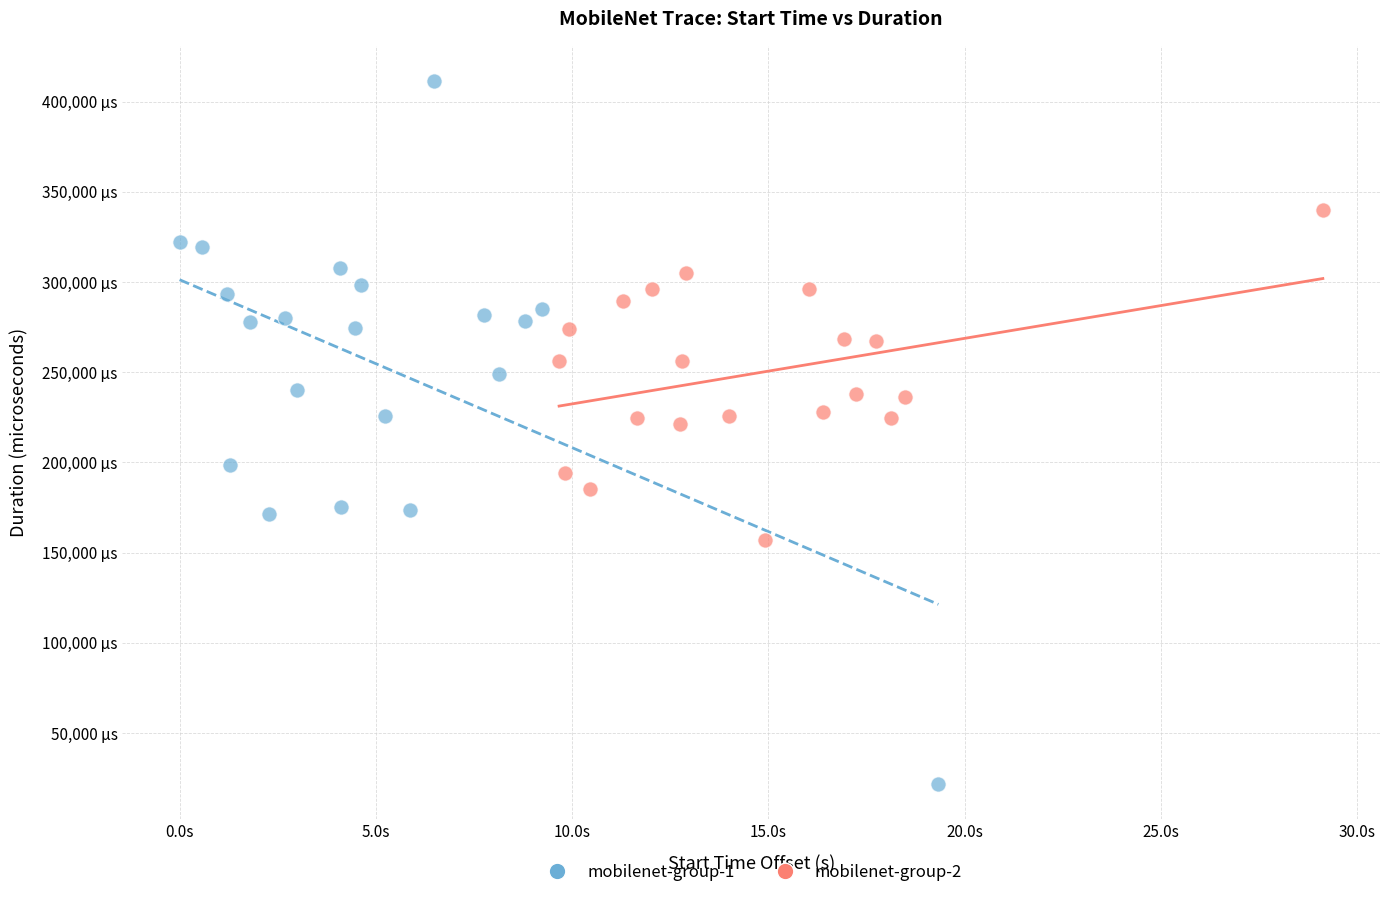

Which series contains the lowest Y value?

mobilenet-group-1